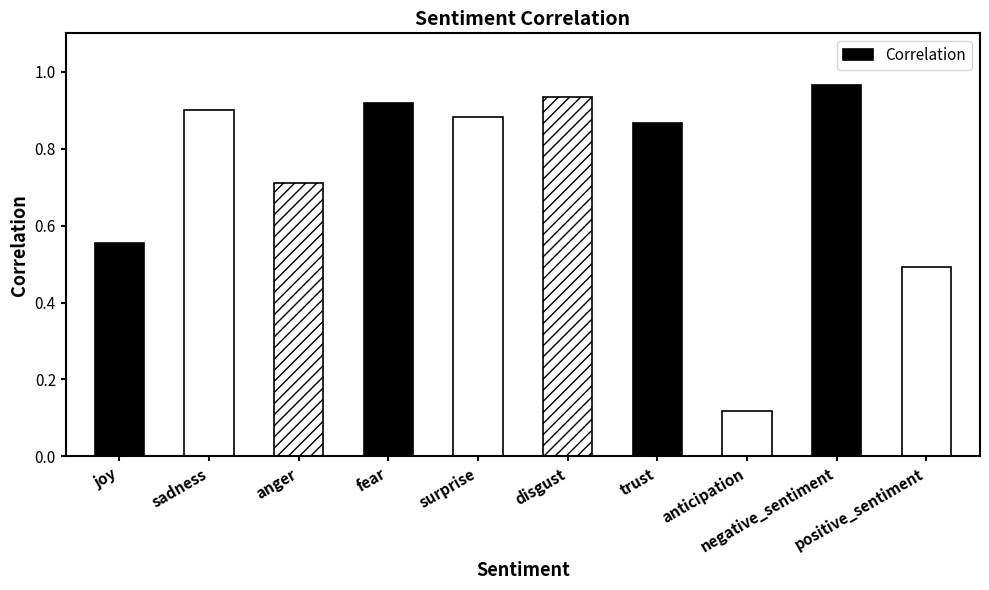

How many distinct data groups are displayed?

1